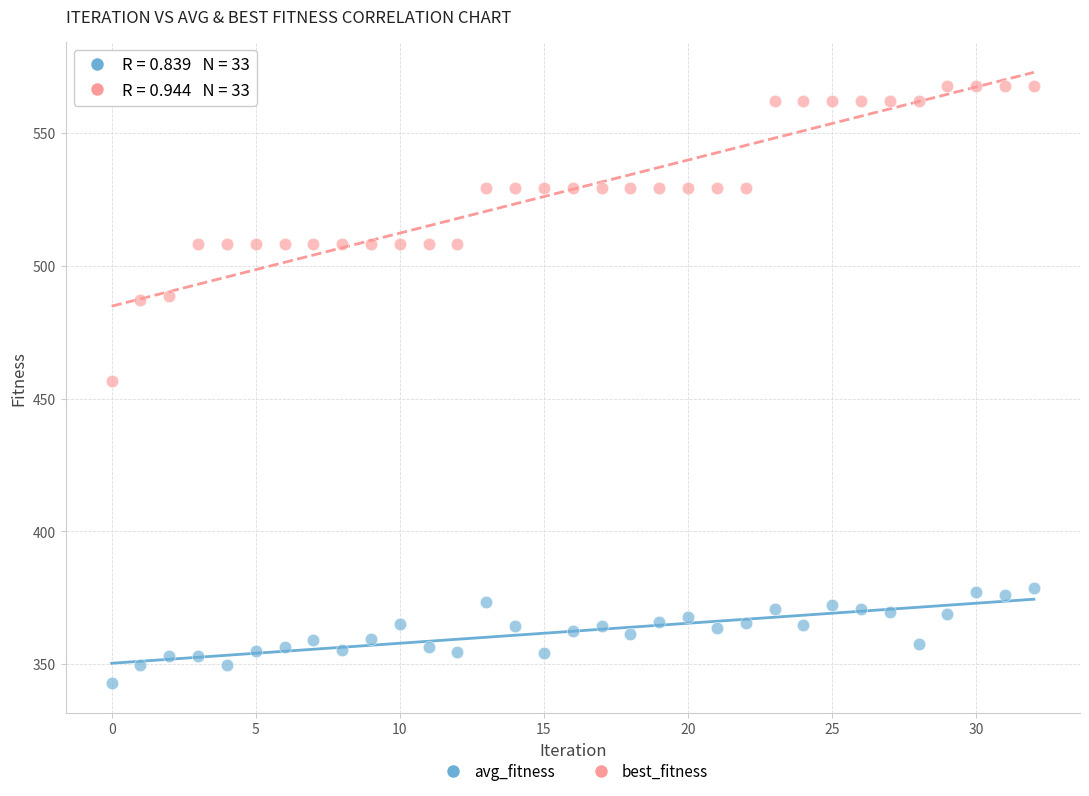

Which series contains the lowest Y value?

avg_fitness